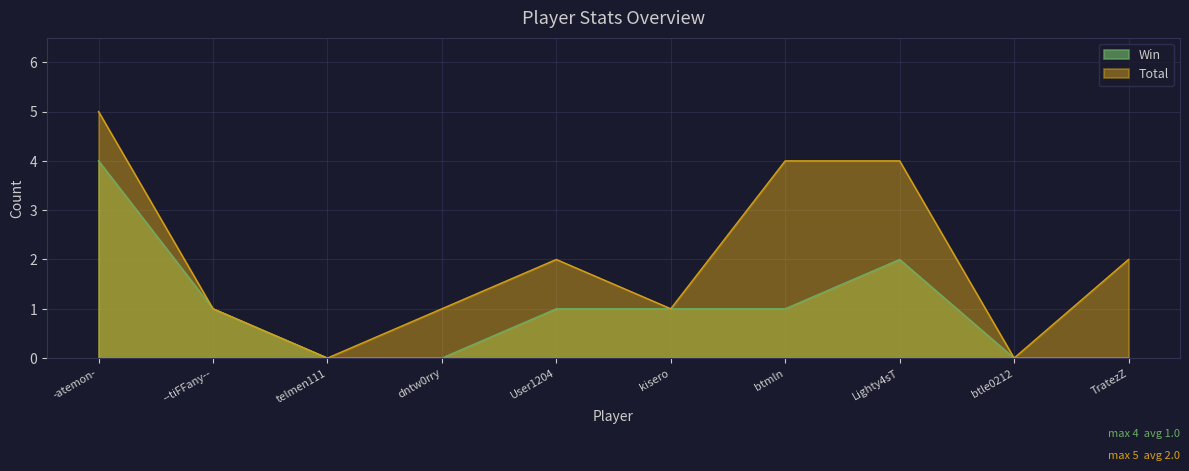

How many series are shown in this chart?

2